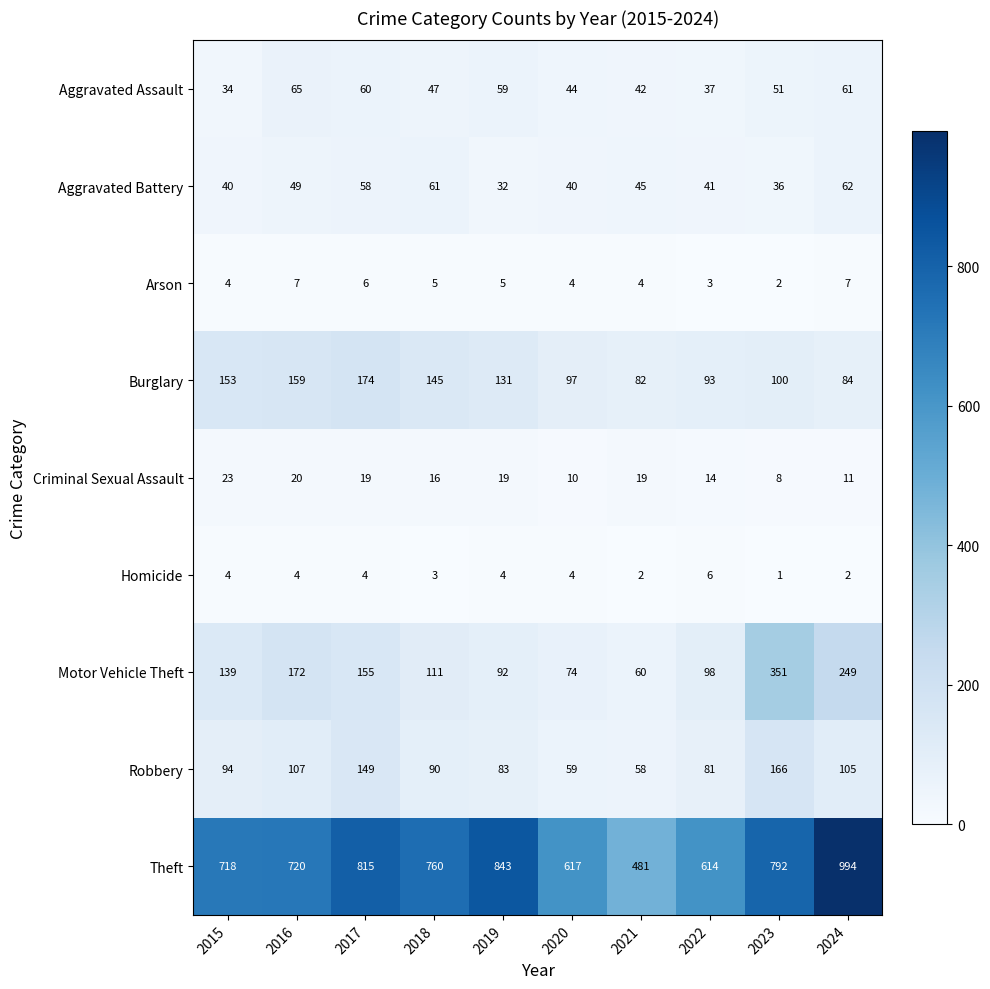

Count the number of categories in the chart.

10